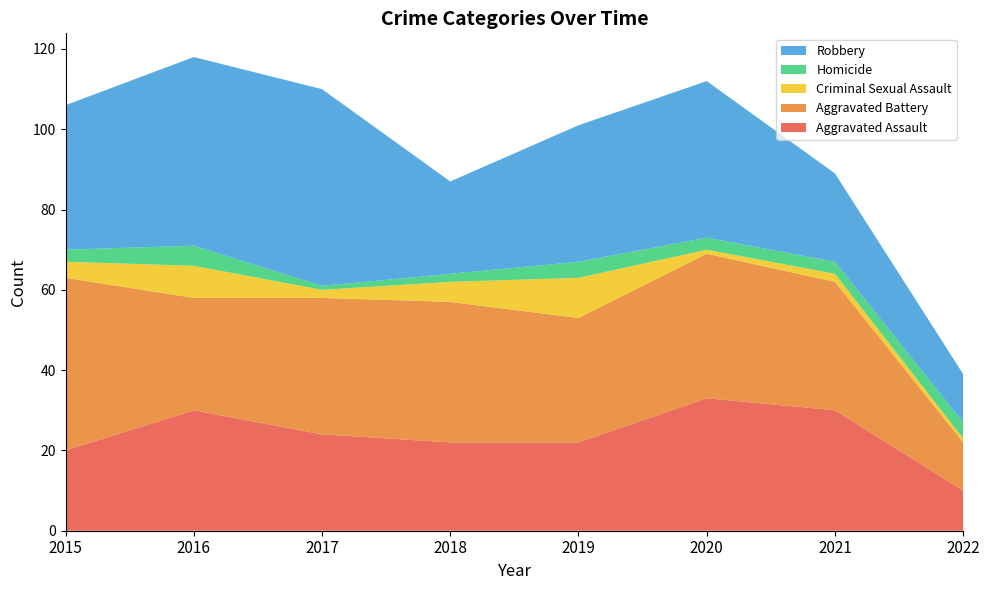

Reading left to right, transcribe all the data shown in this chart.

Aggravated Assault: 2015=20	2016=30	2017=24	2018=22	2019=22	2020=33	2021=30	2022=10
Aggravated Battery: 2015=43	2016=28	2017=34	2018=35	2019=31	2020=36	2021=32	2022=12
Criminal Sexual Assault: 2015=4	2016=8	2017=2	2018=5	2019=10	2020=1	2021=2	2022=1
Homicide: 2015=3	2016=5	2017=1	2018=2	2019=4	2020=3	2021=3	2022=4
Robbery: 2015=36	2016=47	2017=49	2018=23	2019=34	2020=39	2021=22	2022=12